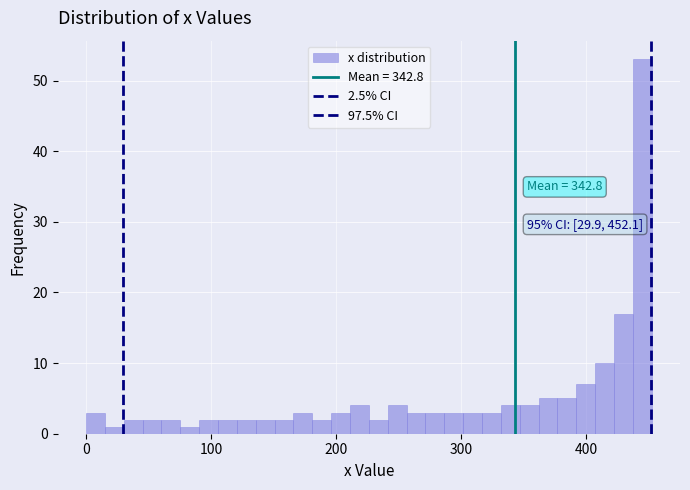

Read against the x-axis, roughly where is the centre of the tallest bar?

450